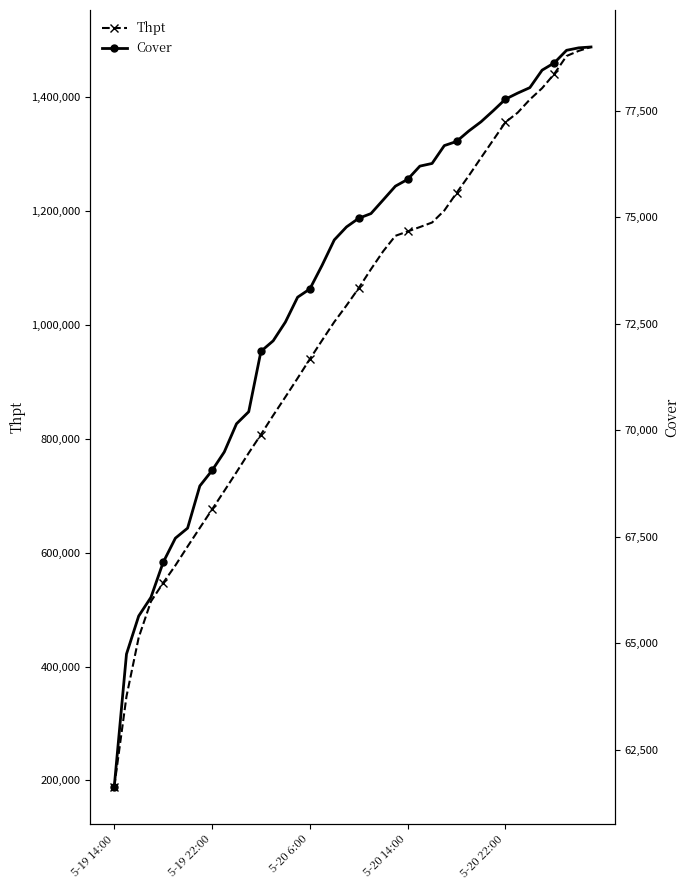

How many data points in Thpt are less than 1065045?

20